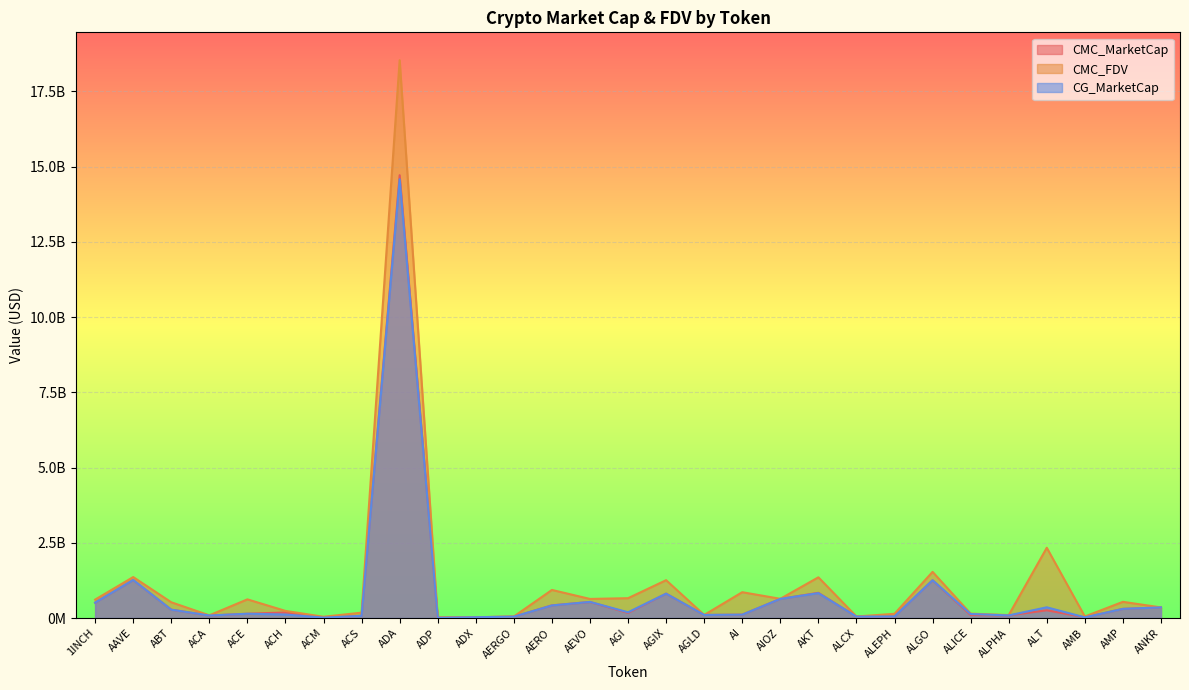

Reading left to right, extract all data points from this chart.

CMC_MarketCap: 510744820.9	1263840281.2	277428894.1	83085718.6	142286929.9	183840846.7	12966189.2	72163489.5	14718098595.7	7585964.5	26454885.9	44841459.8	420698676.9	532878825.1	169507327.3	809467579.6	102280527.7	111587254.0	636077014.0	837545786.3	46999543.6	52113264.0	1254870094.0	98735772.9	86441333.5	256869001.6	23942975.7	304133489.0	352543166.5
CMC_FDV: 612053031.3	1361750330.7	523587214.9	89346062.9	620274232.6	236425102.5	41815902.2	178374631.5	18539040064.6	25195090.9	27548367.5	50383662.7	933215874.5	634093985.2	659011266.6	1257643735.6	102280527.7	858363496.0	638730253.8	1352930452.2	50862375.0	140169750.5	1533790685.4	145384961.3	97895054.9	2335172741.9	51358577.3	538017367.2	352543166.5
CG_MarketCap: 510530849.0	1264149599.0	277194095.0	83575939.0	142467578.0	117021748.0	12888232.0	72101892.0	14582184163.0	7471665.0	26449550.0	44702151.0	418061709.0	535453382.0	191025751.0	809660109.0	102398033.0	111587254.0	636077014.0	827296189.0	46961410.0	52113264.0	1255223678.0	133580522.0	86498596.0	356507713.0	22080388.0	304133489.0	352424596.0